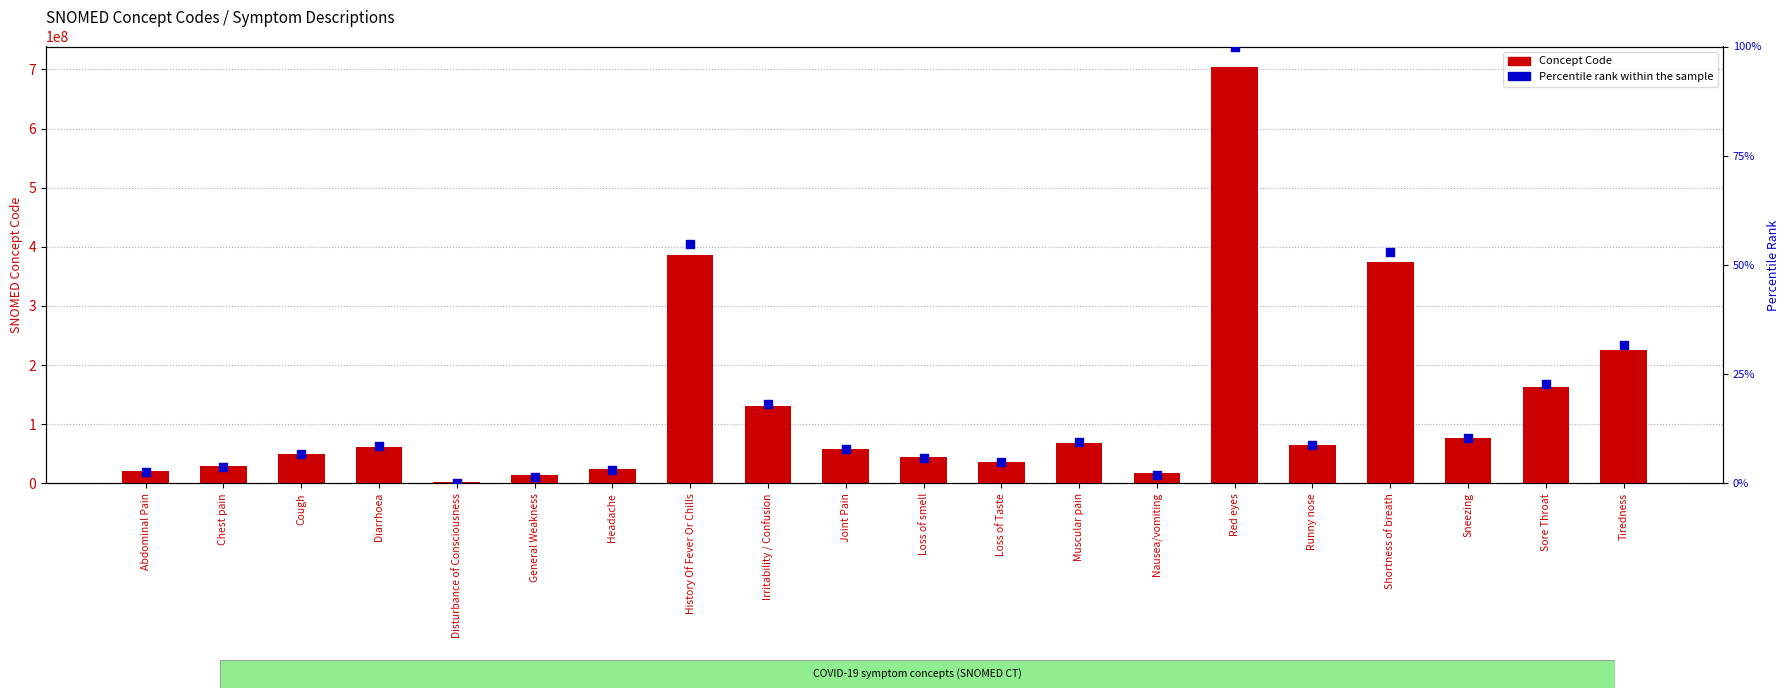

Which series has the largest total across all categories?

Concept Code